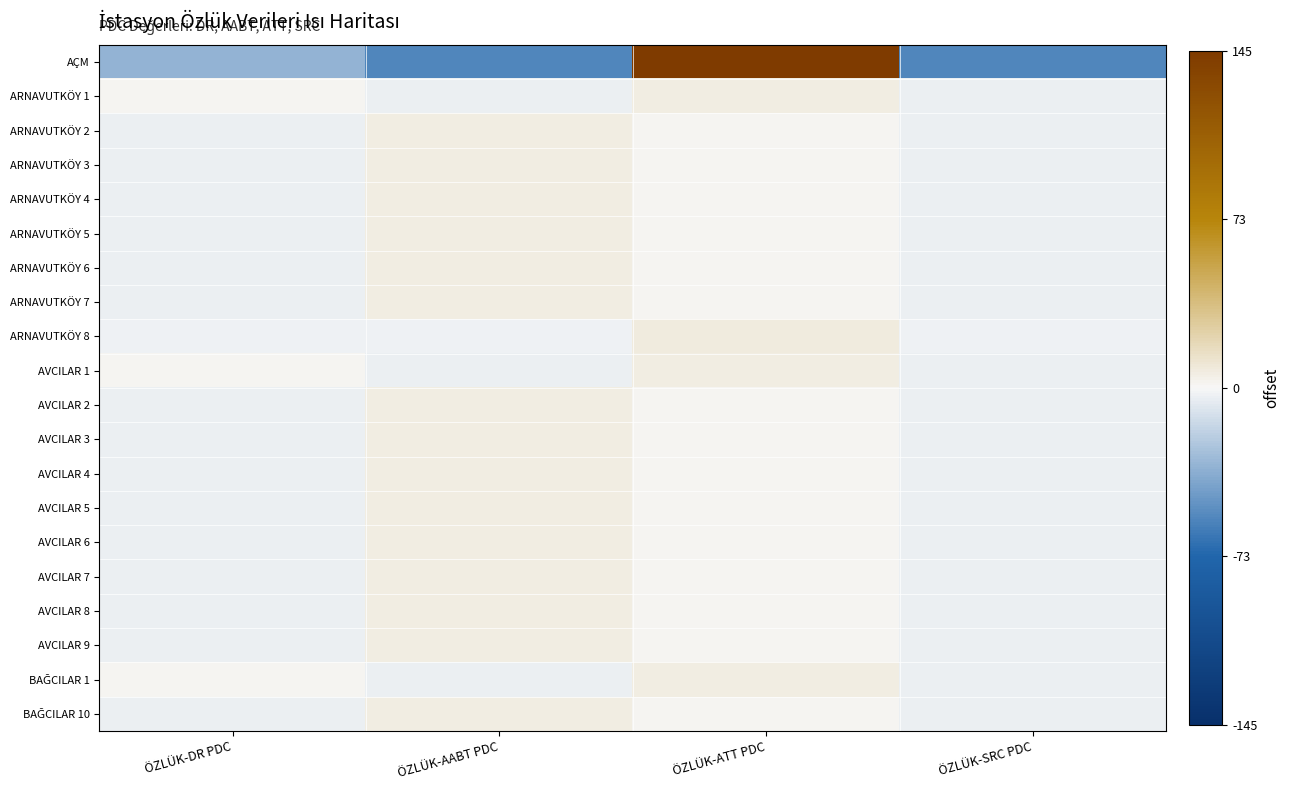

List the series in order of their peak value, lowest first.

ARNAVUTKÖY 1, ARNAVUTKÖY 2, ARNAVUTKÖY 3, ARNAVUTKÖY 4, ARNAVUTKÖY 5, ARNAVUTKÖY 6, ARNAVUTKÖY 7, AVCILAR 1, AVCILAR 2, AVCILAR 3, AVCILAR 4, AVCILAR 5, AVCILAR 6, AVCILAR 7, AVCILAR 8, AVCILAR 9, BAĞCILAR 1, BAĞCILAR 10, ARNAVUTKÖY 8, AÇM